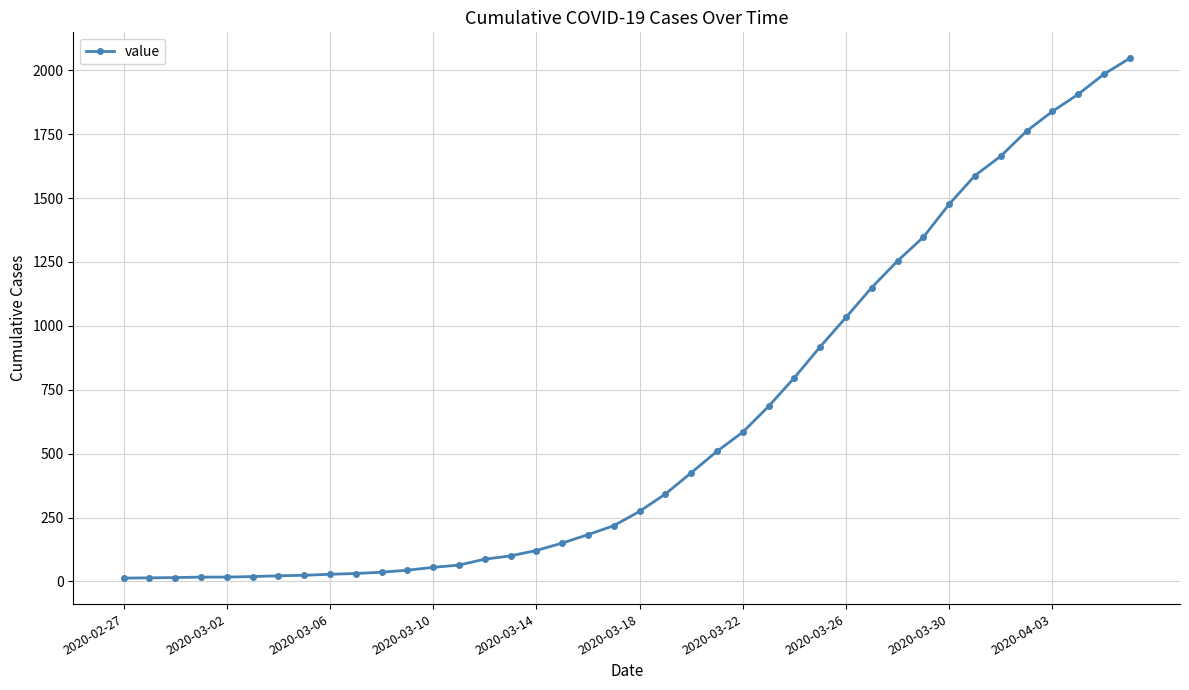

What is the difference between the maximum and second lowest values?

2033